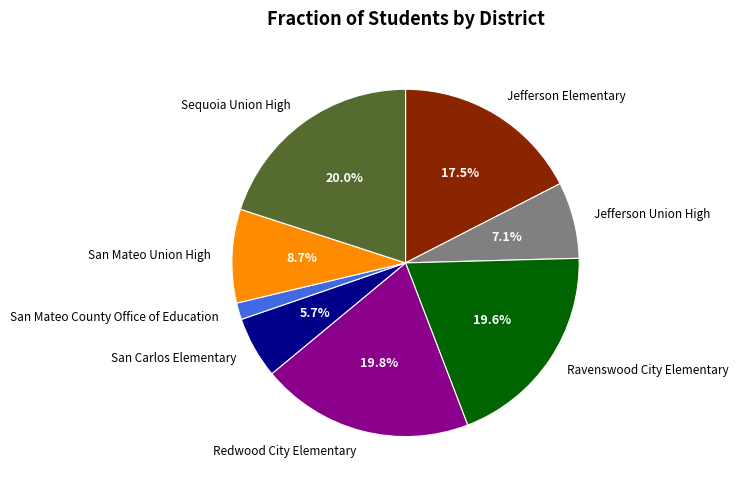

The Ravenswood City Elementary slice represents 20% of the pie. True or false?

True